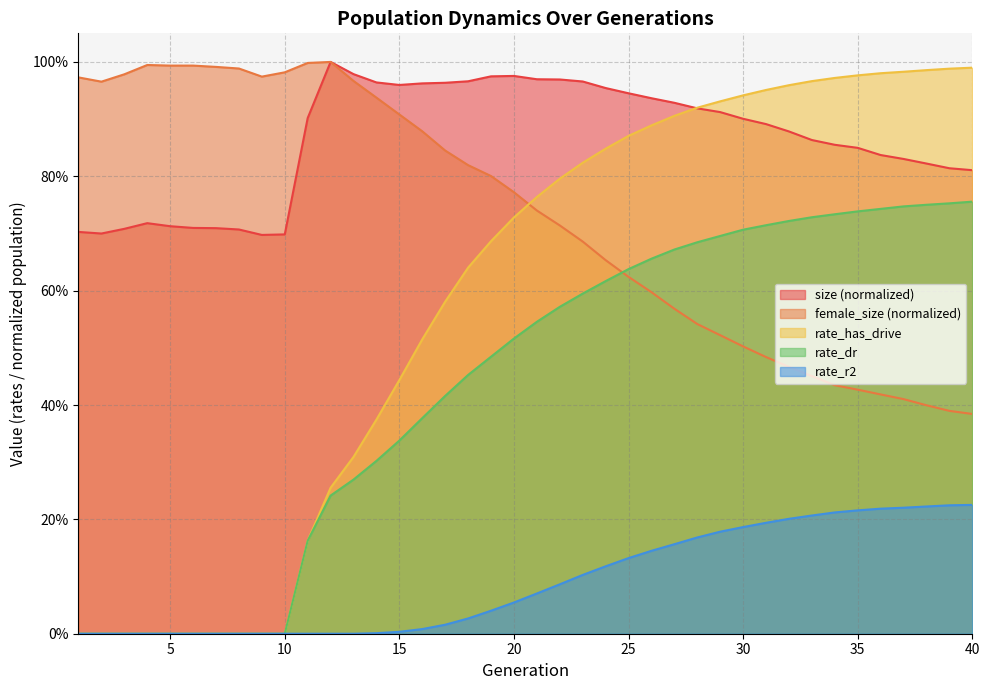

The value of rate_has_drive at 34 is 0.6. True or false?

False